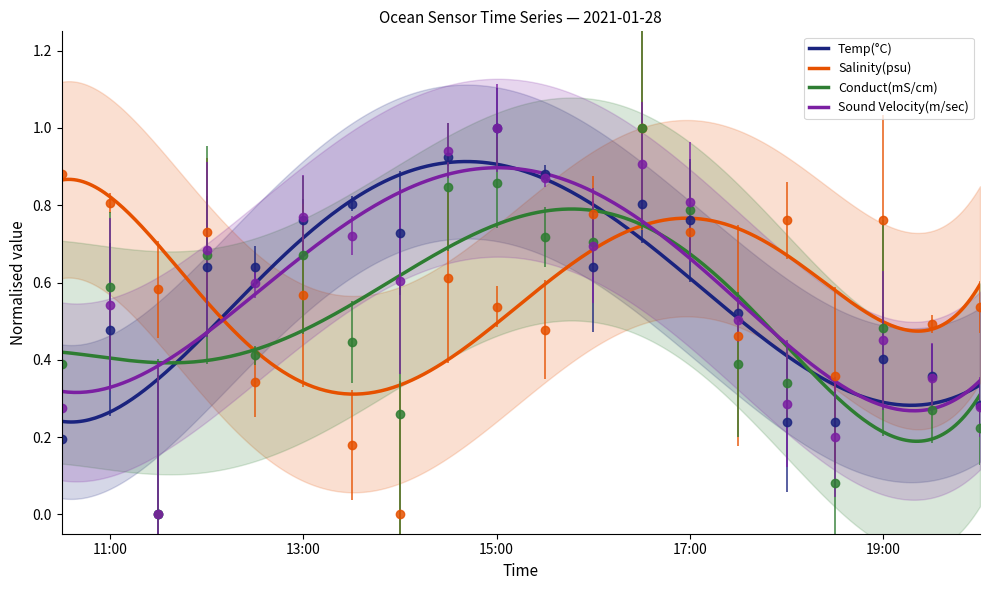

At how many categories does at least one series exceed 0?

20